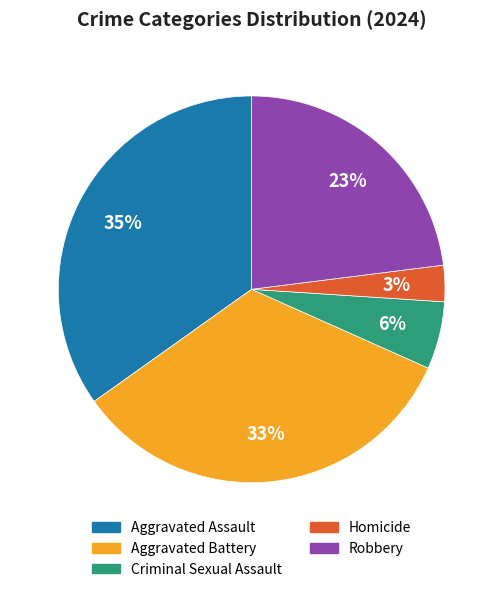

To the nearest percent, what percentage of the pie is Homicide?

3%